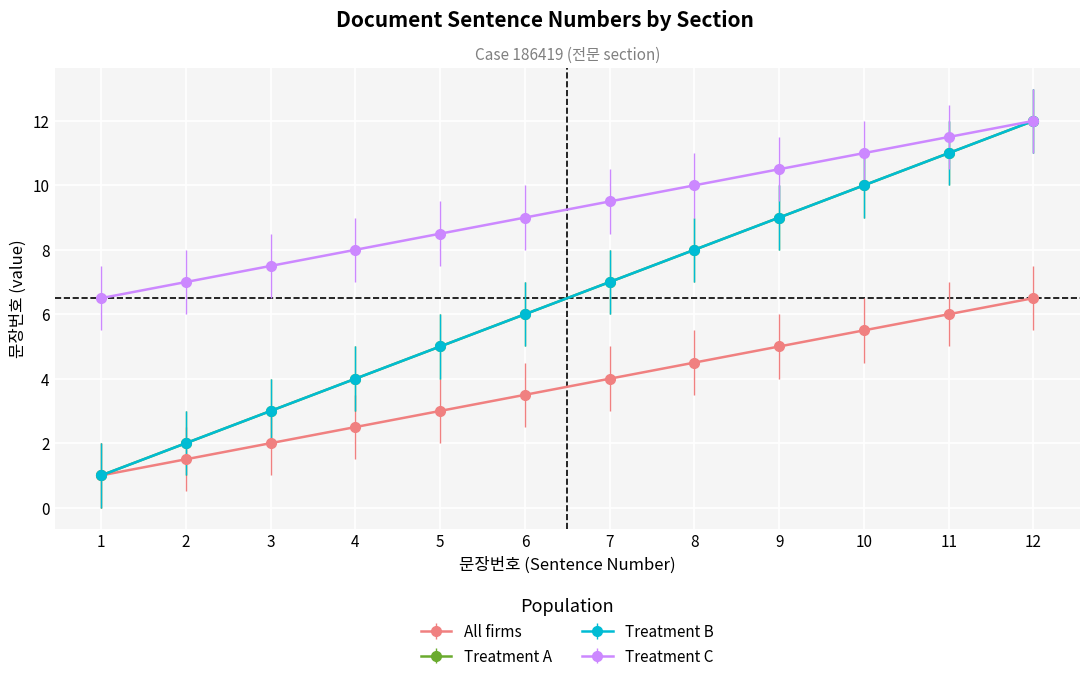

What is the total value across all series at 2?

12.5